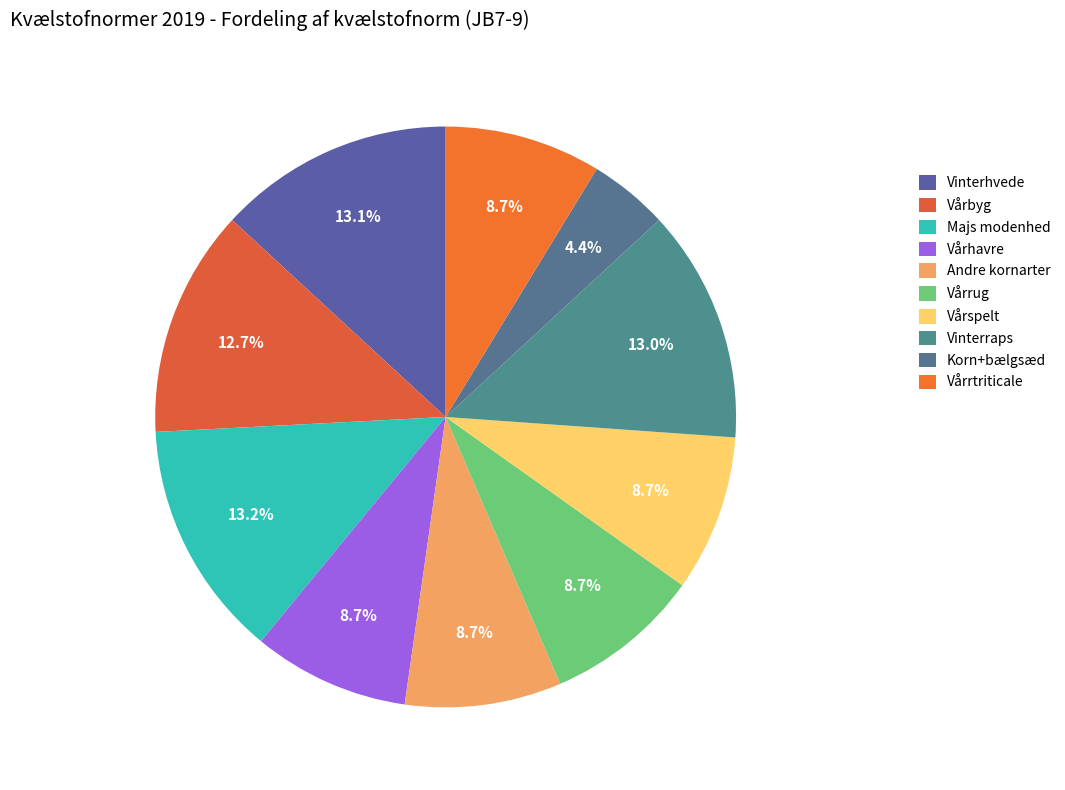

True or false: Vårrug accounts for 4% of the total.

False